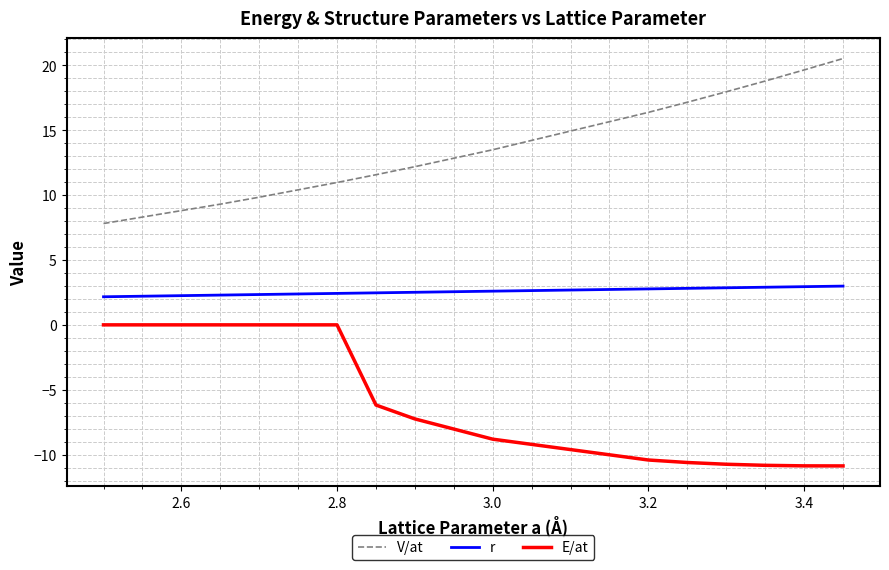

True or false: V/at and E/at cross at least once.

False